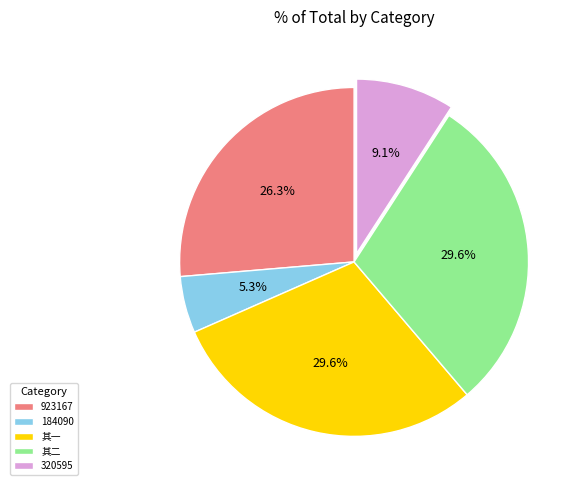

Do 其一 and 其二 together represent more than half of the pie?

Yes